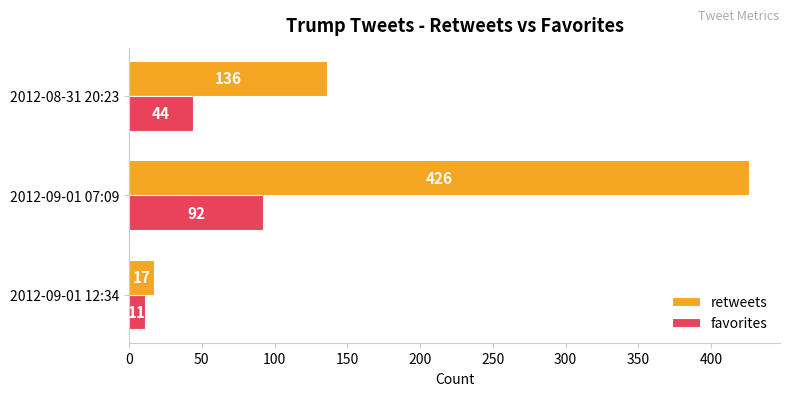

What is the smallest value displayed?

11